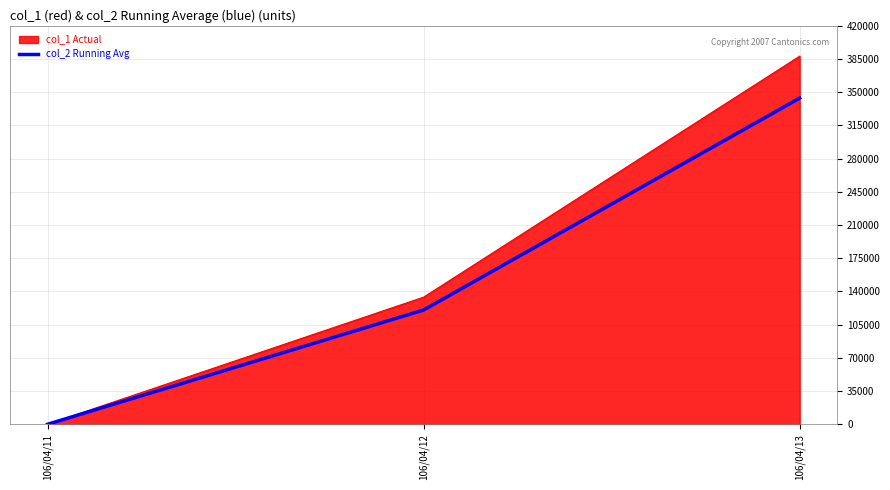

Which series changed the most between 106/04/12 and 106/04/13?

col_1 Actual